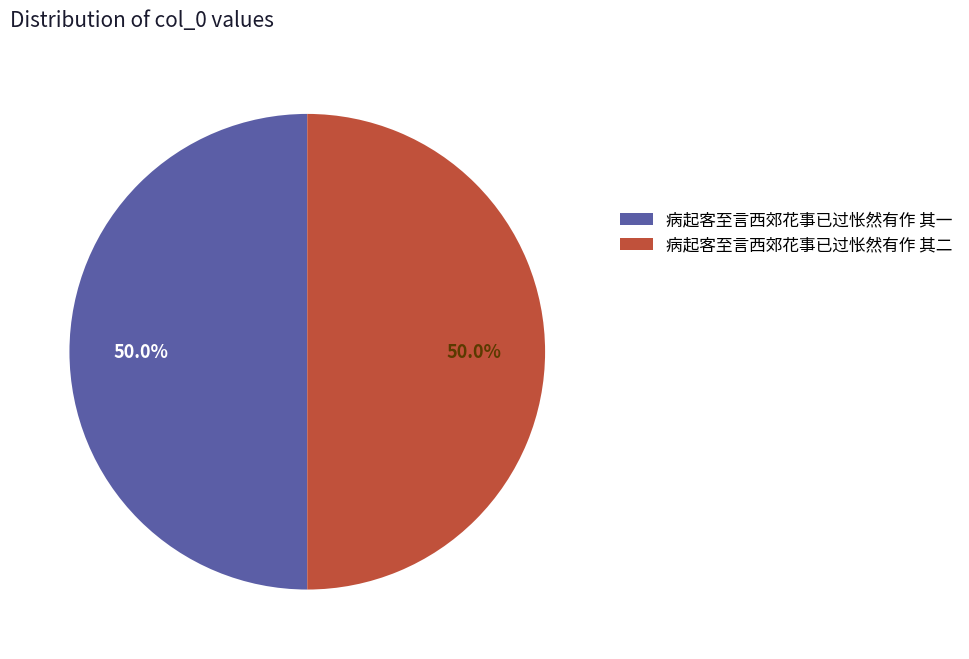

Approximately how many times larger is the value at 病起客至言西郊花事已过怅然有作 其二 compared to 病起客至言西郊花事已过怅然有作 其一?

1.0